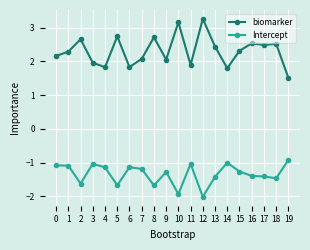

The value of biomarker at 4 is 1.8. True or false?

True